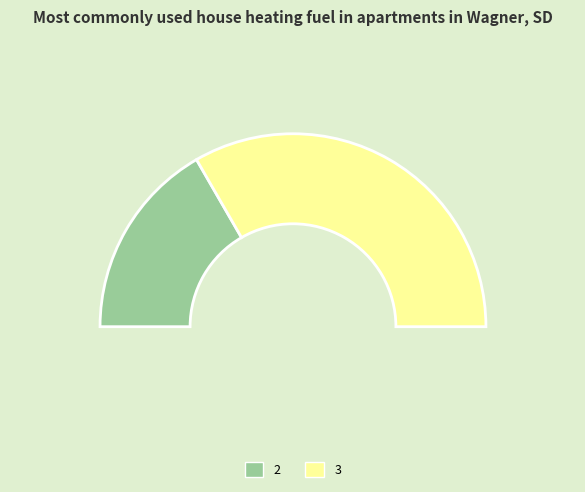

Is 2 the majority of the pie?

No